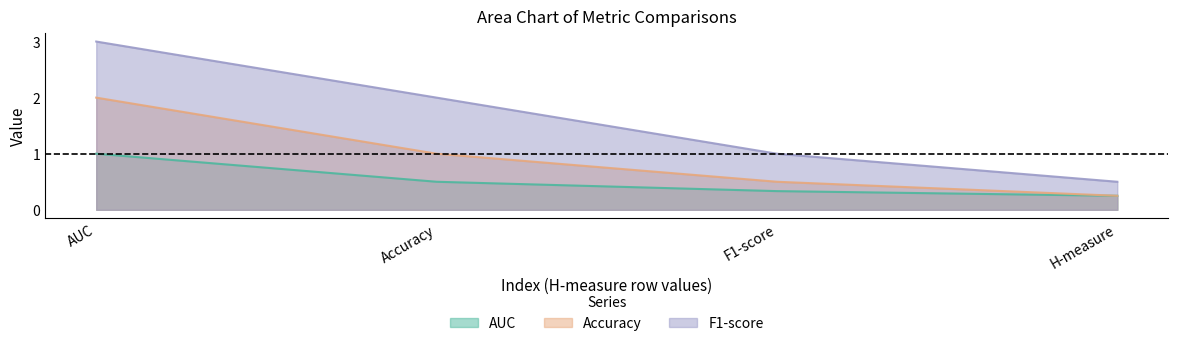

True or false: Accuracy has more than 2 points higher than both neighbors.

False